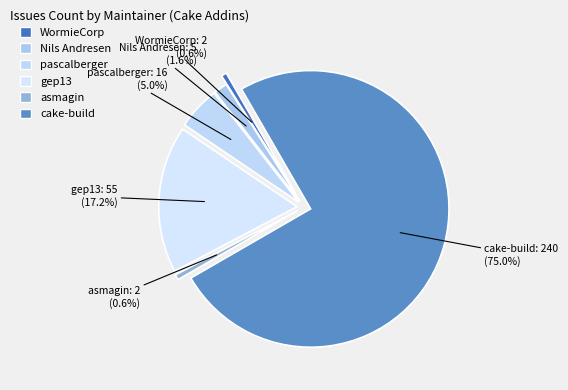

Does any single category account for the majority?

Yes